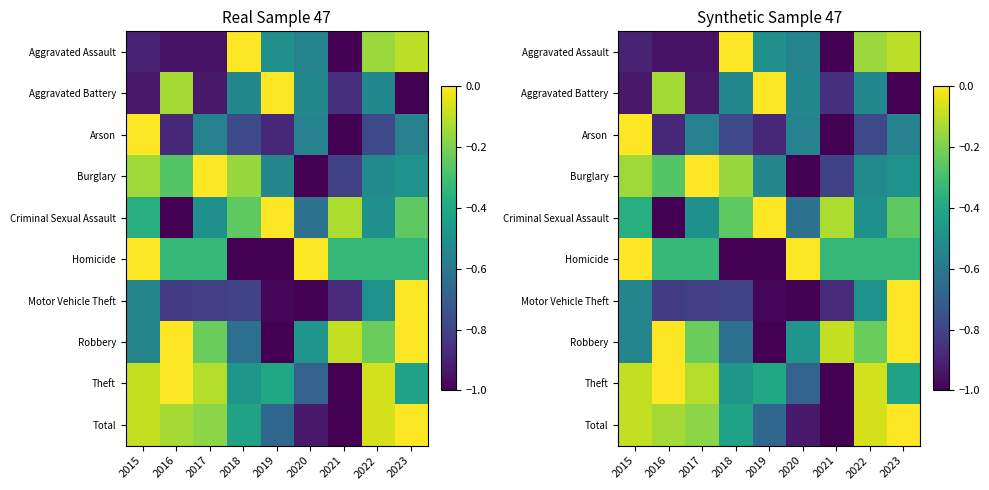

What is the total value across all series at 2021?

-7.1